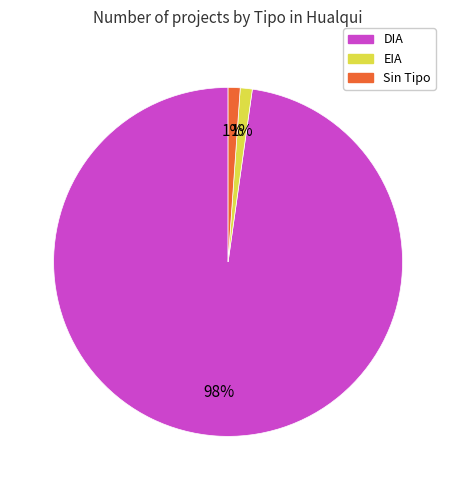

Is there any slice that represents more than half of the pie?

Yes